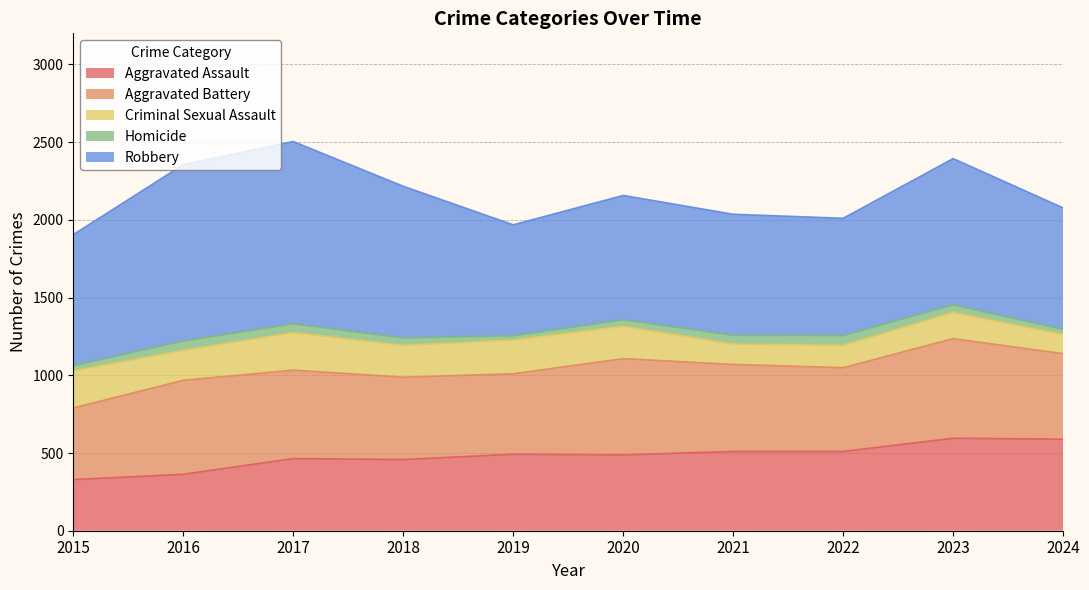

In Robbery, how many points are lower than both neighbors (excluding endpoints)?

2